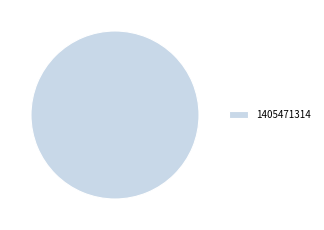

What is the majority slice?

1405471314